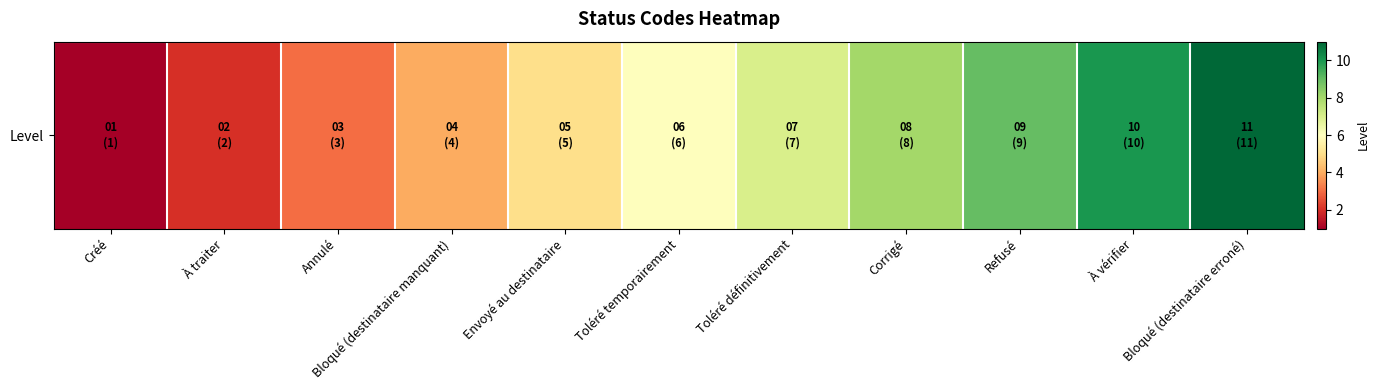

What is the change in value from À traiter to Toléré définitivement?

+5